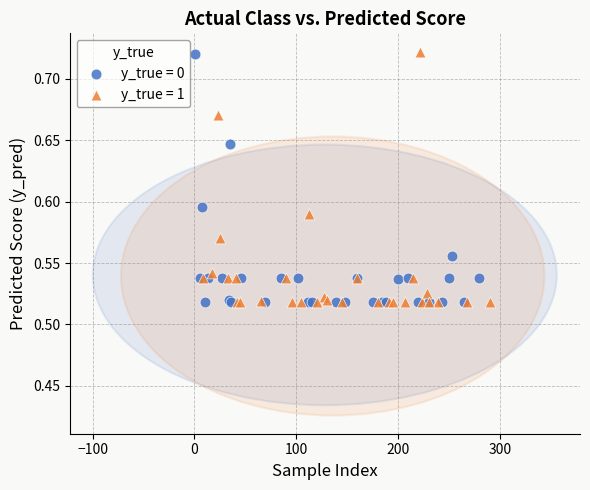

What are all the series names shown in the legend?

y_true = 0, y_true = 1